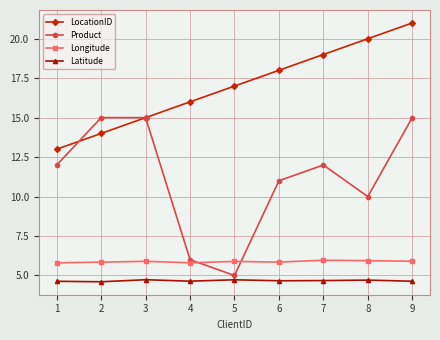

True or false: LocationID has more than 0 points higher than both neighbors.

False